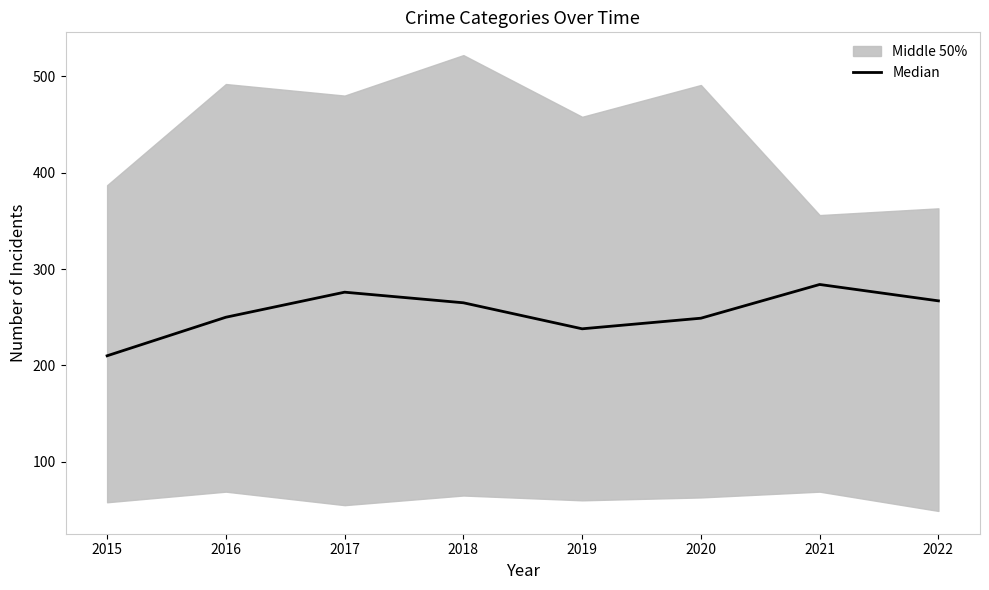

Is it true that Median equals 238 at 2019?

True